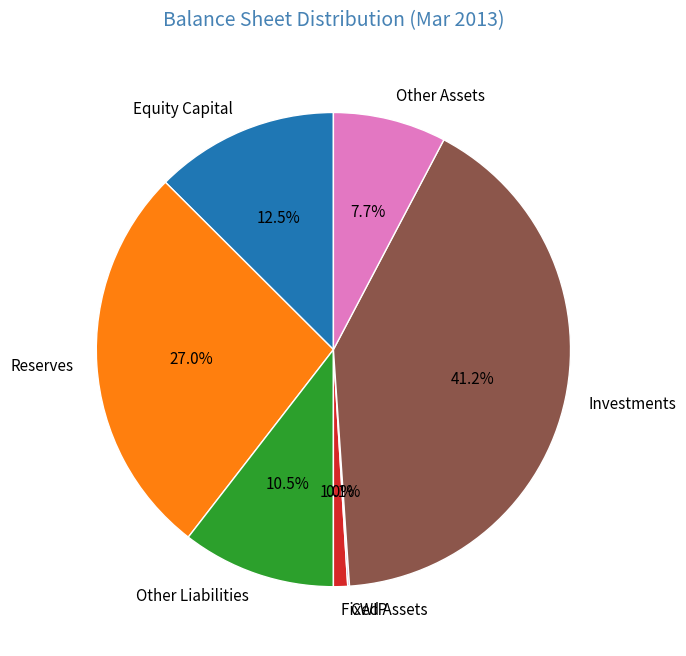

To the nearest percent, what is the difference between the largest and smallest slice percentages?

41%